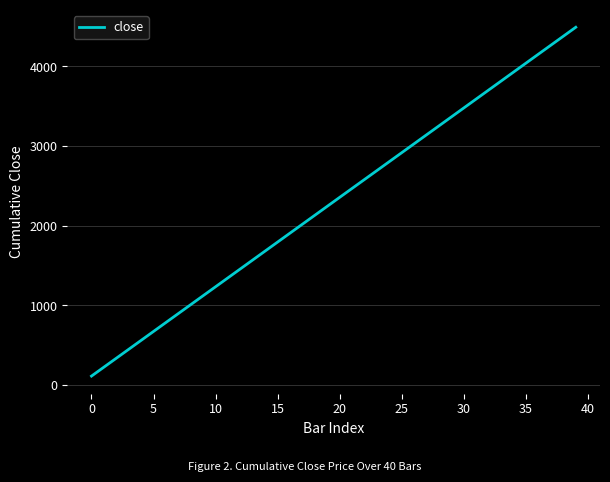

Does the chart display data point markers on the line(s)?

No